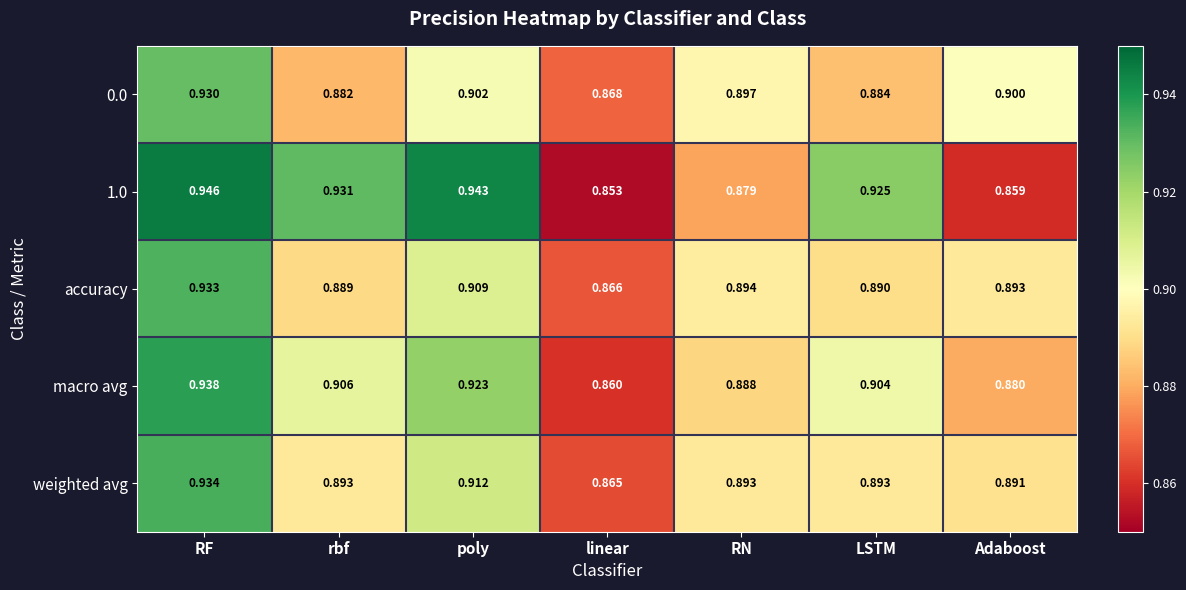

List the series in order of their peak value, lowest first.

0.0, accuracy, weighted avg, macro avg, 1.0